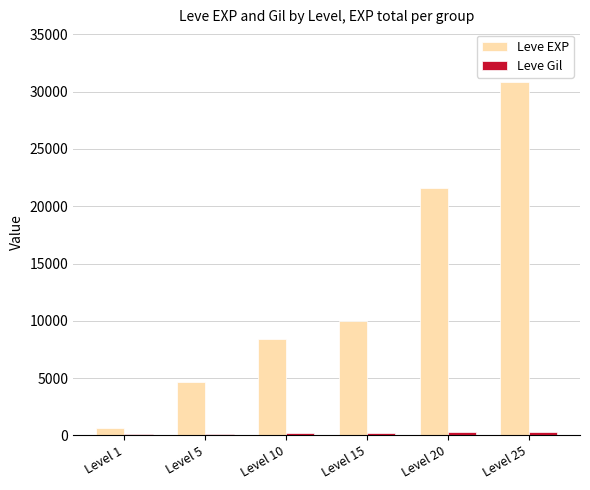

Are the bars horizontal?

No